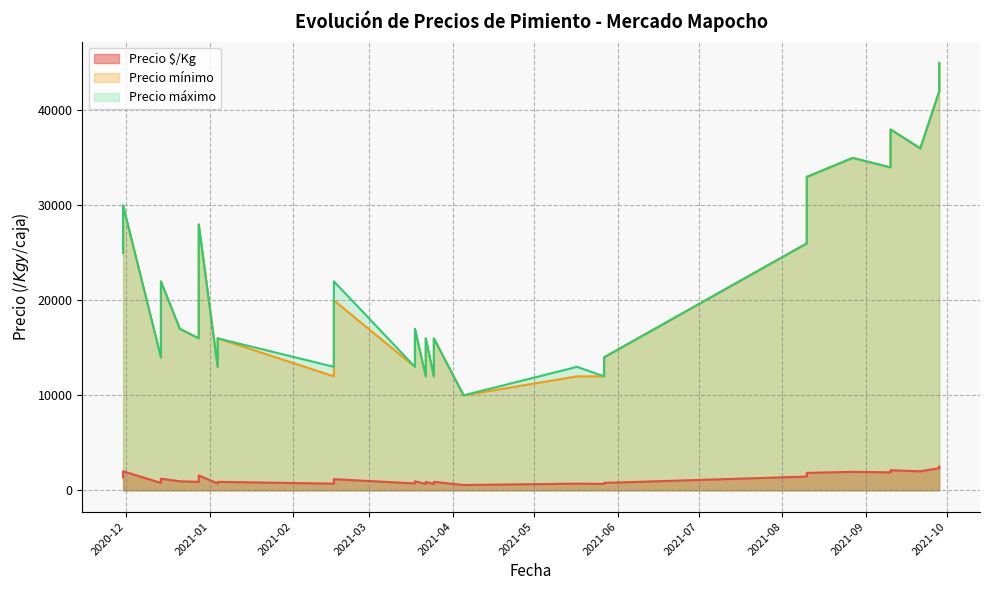

What is the difference between the maximum and second lowest values in the Precio mínimo series?

33000